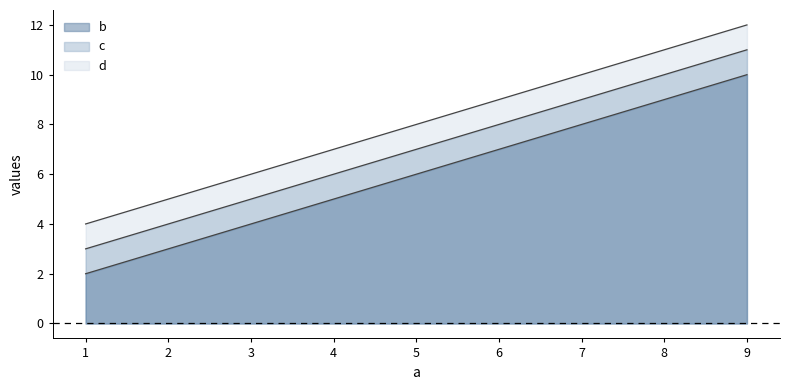

Does the chart display data point markers on the line(s)?

No